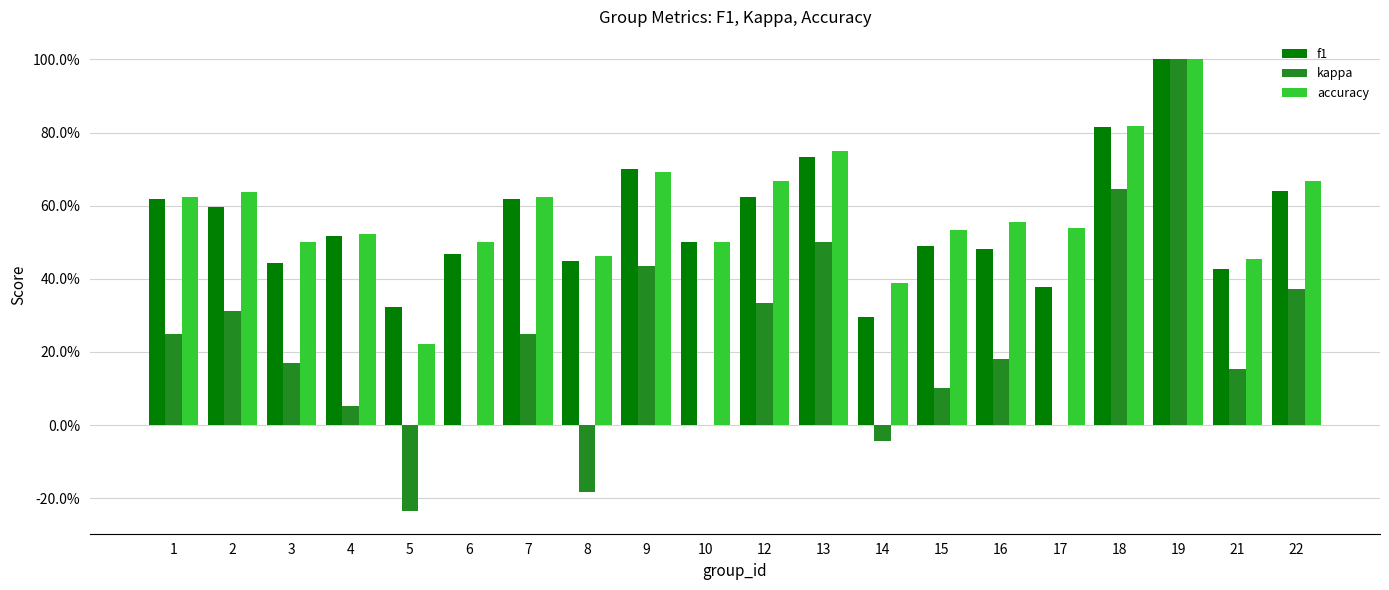

Which has a higher value, 3 or 18?

18